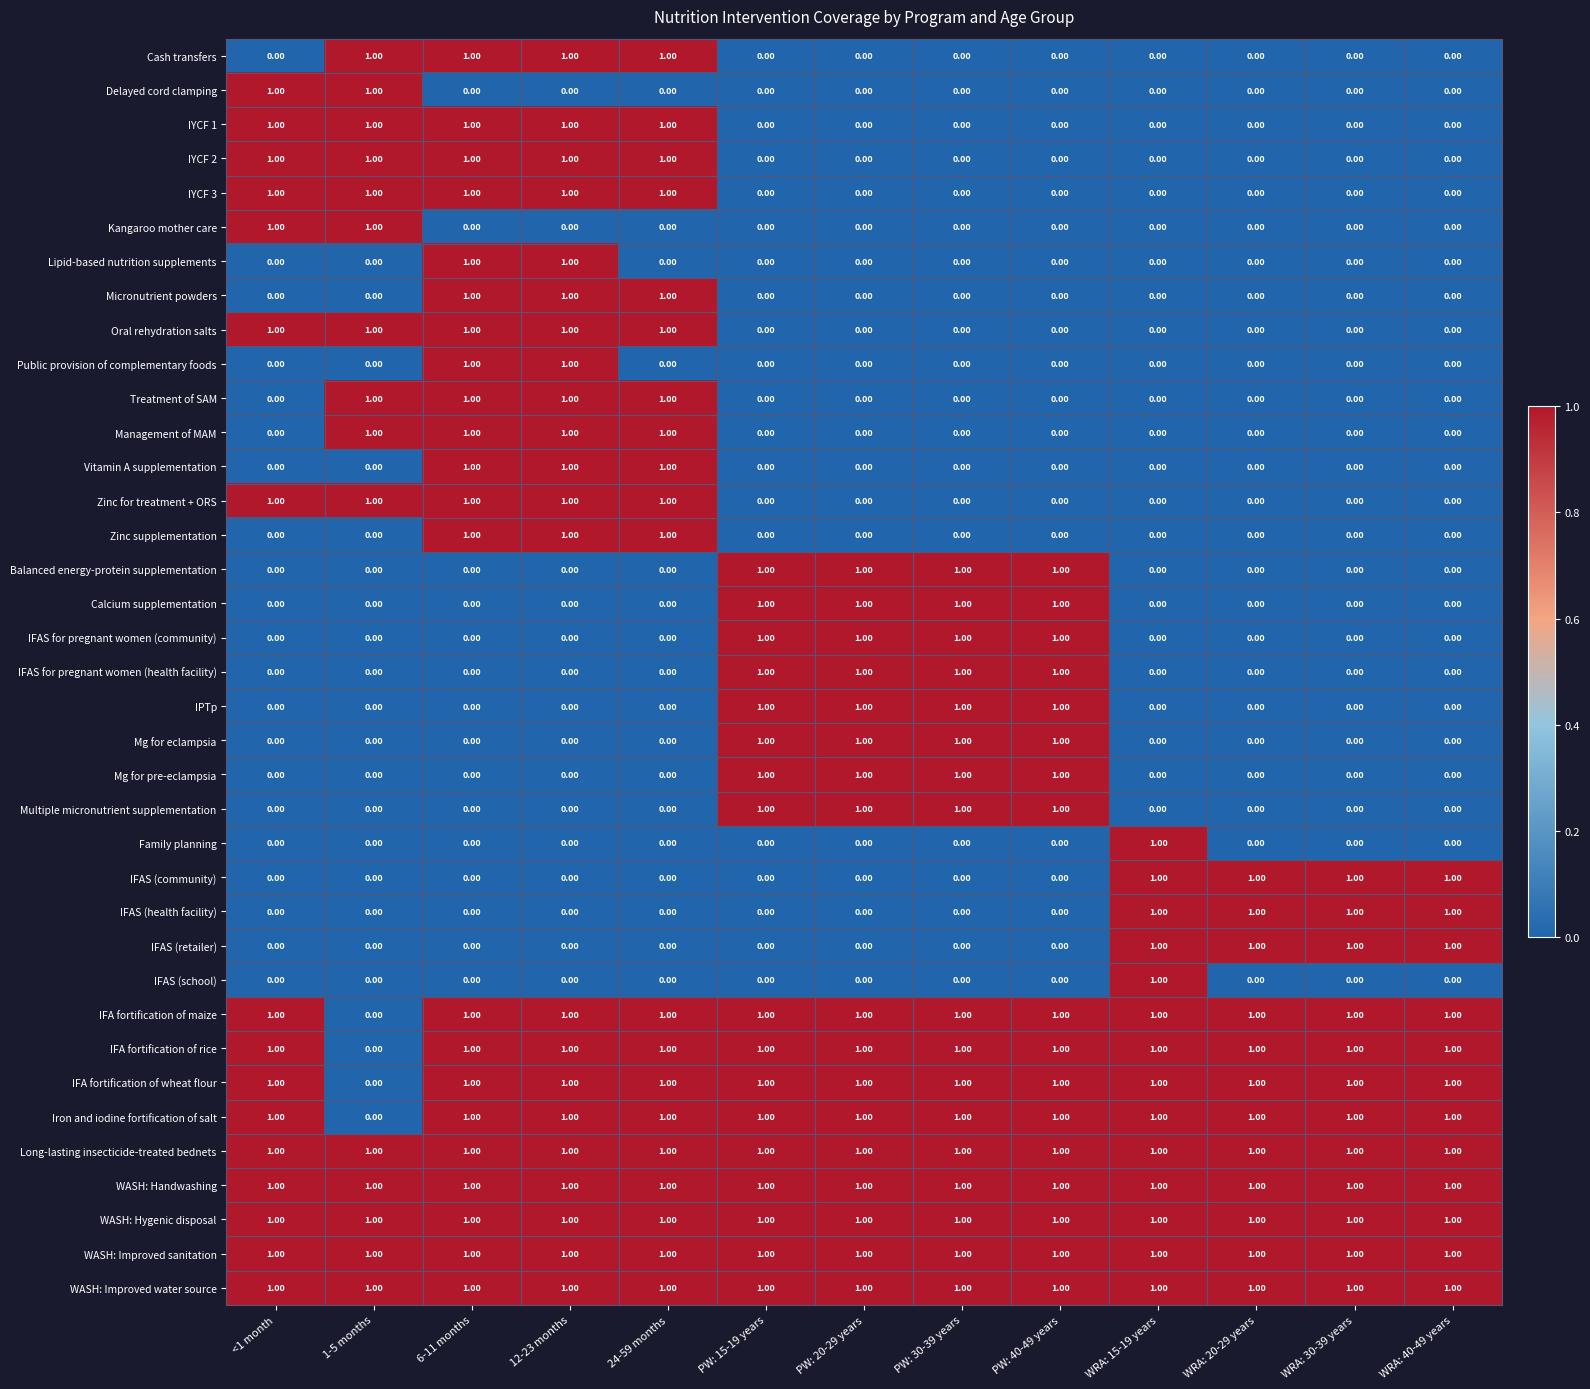

What is the sum of all WASH: Improved sanitation values?

13